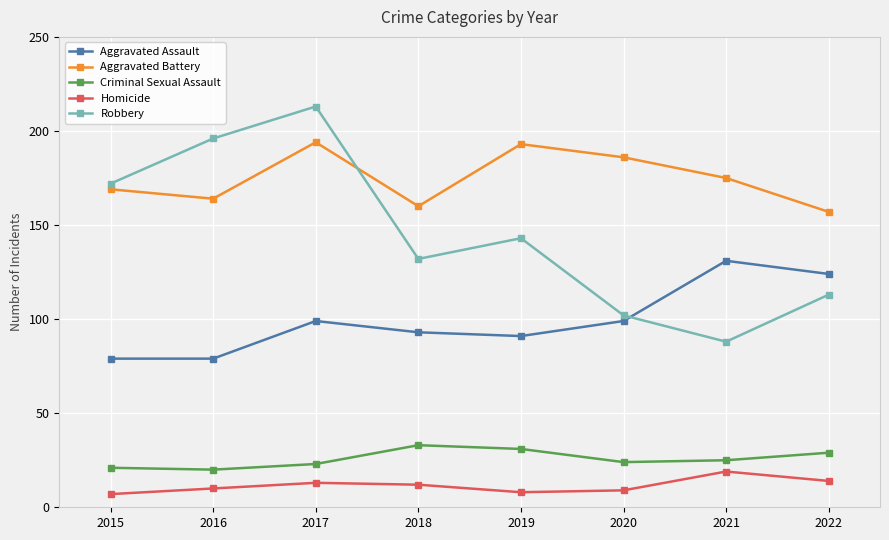

List the series in order of their peak value, highest first.

Robbery, Aggravated Battery, Aggravated Assault, Criminal Sexual Assault, Homicide